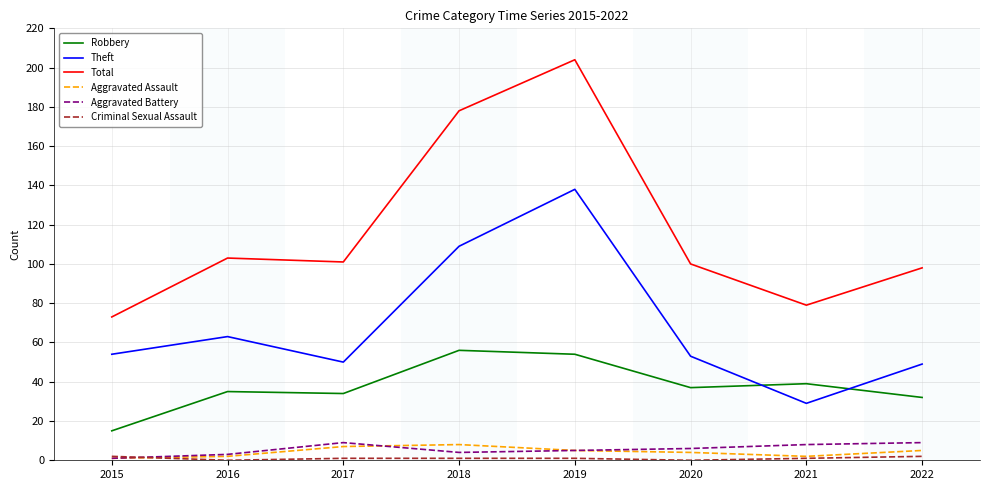

Which label corresponds to the largest value in the chart?

2019